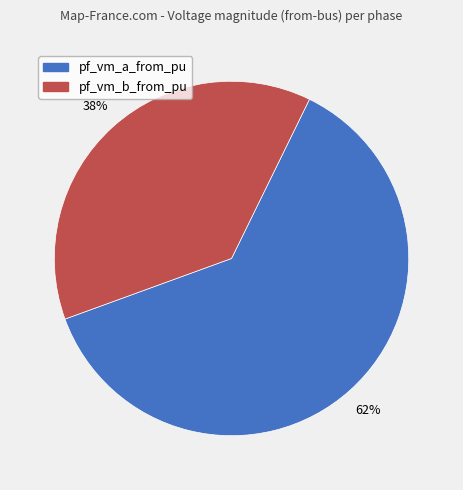

To the nearest percent, what is the difference between the largest and smallest slice percentages?

24%